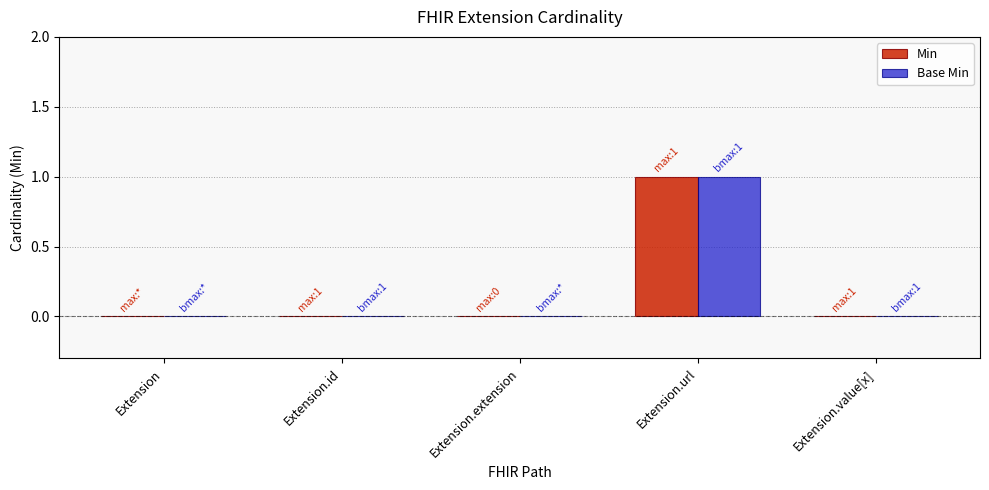

How many Base Min values are between 0 and 1?

5